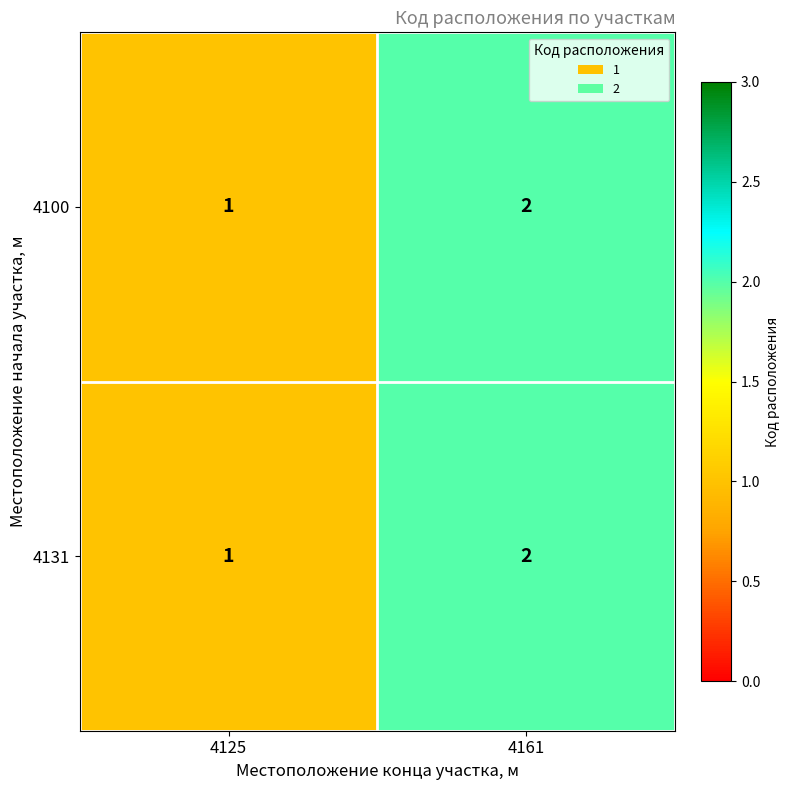

What is the total value across all series at 4161?

4